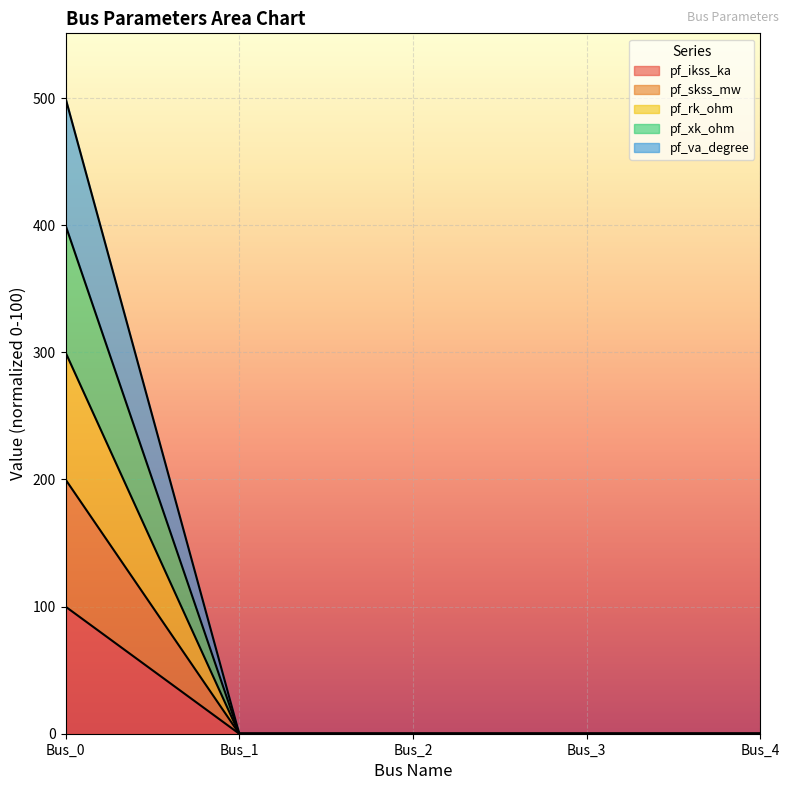

True or false: pf_skss_mw and pf_ikss_ka cross at least once.

False